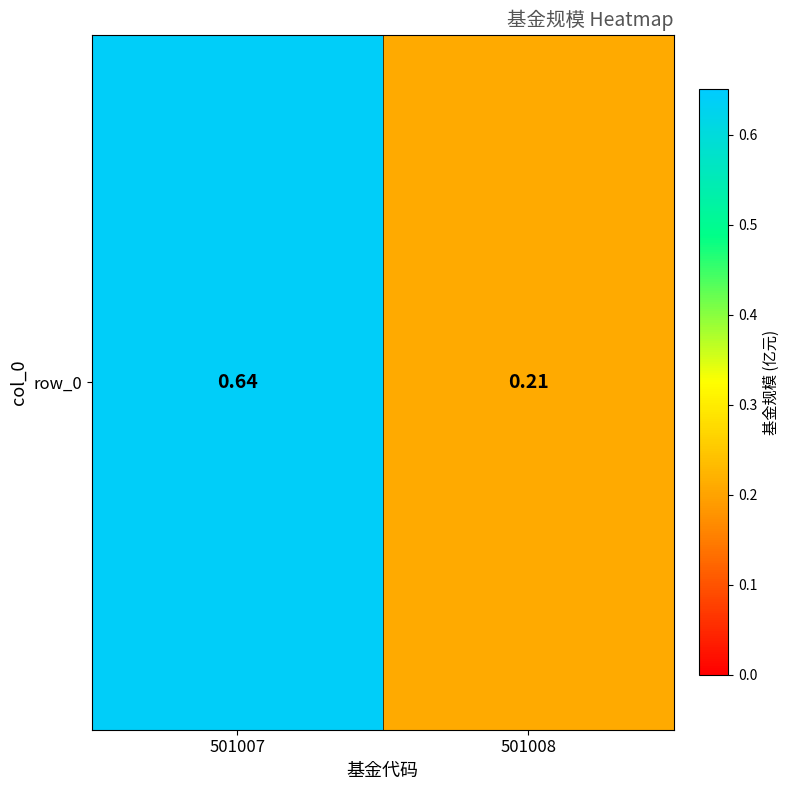

The chart shows a value of 0.3 at 501007. True or false?

False